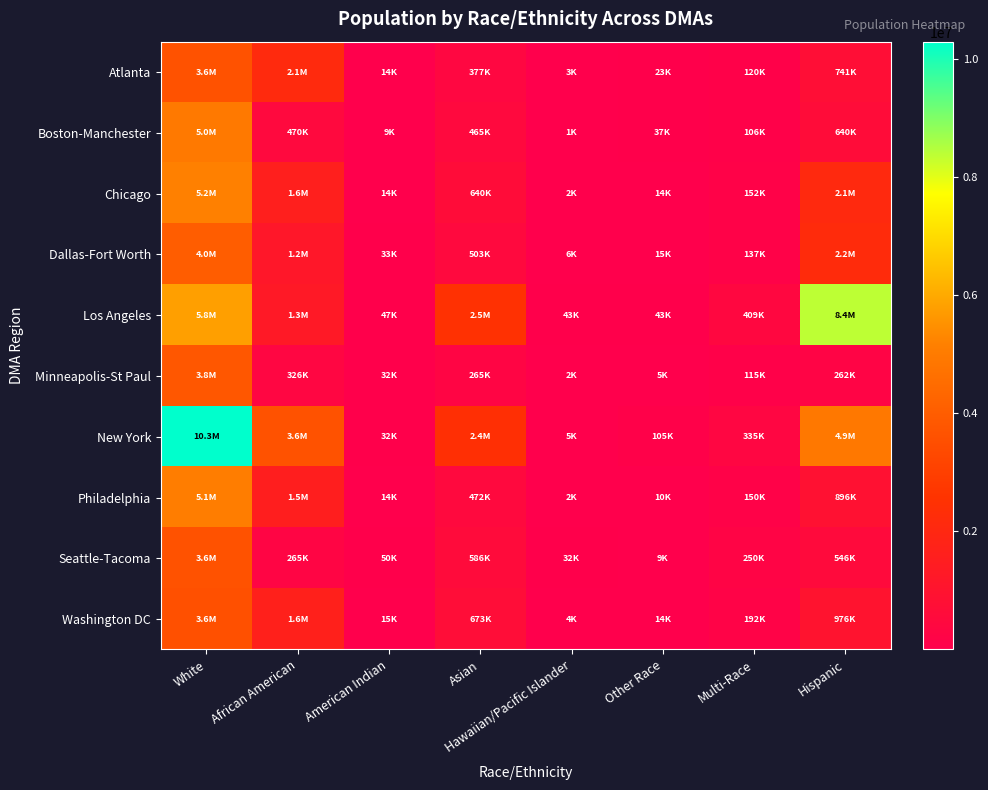

What is the spread (max minus min) of values at Hawaiian/Pacific Islander?

41358